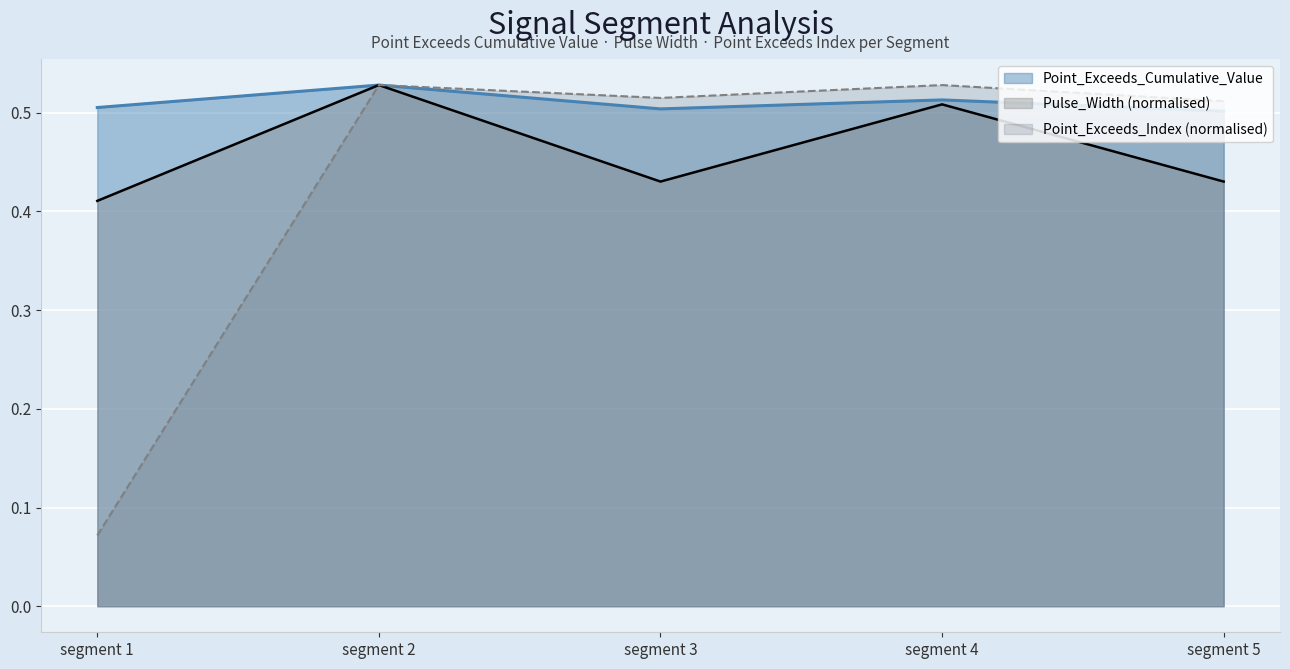

Which series changed the most between segment 3 and segment 4?

Pulse_Width (normalised)